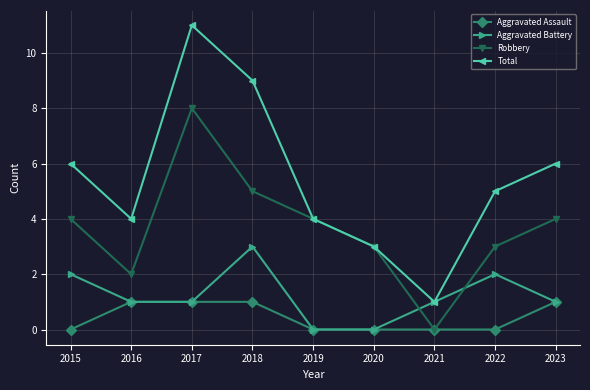

At which category is the sum across all series the highest?

2017